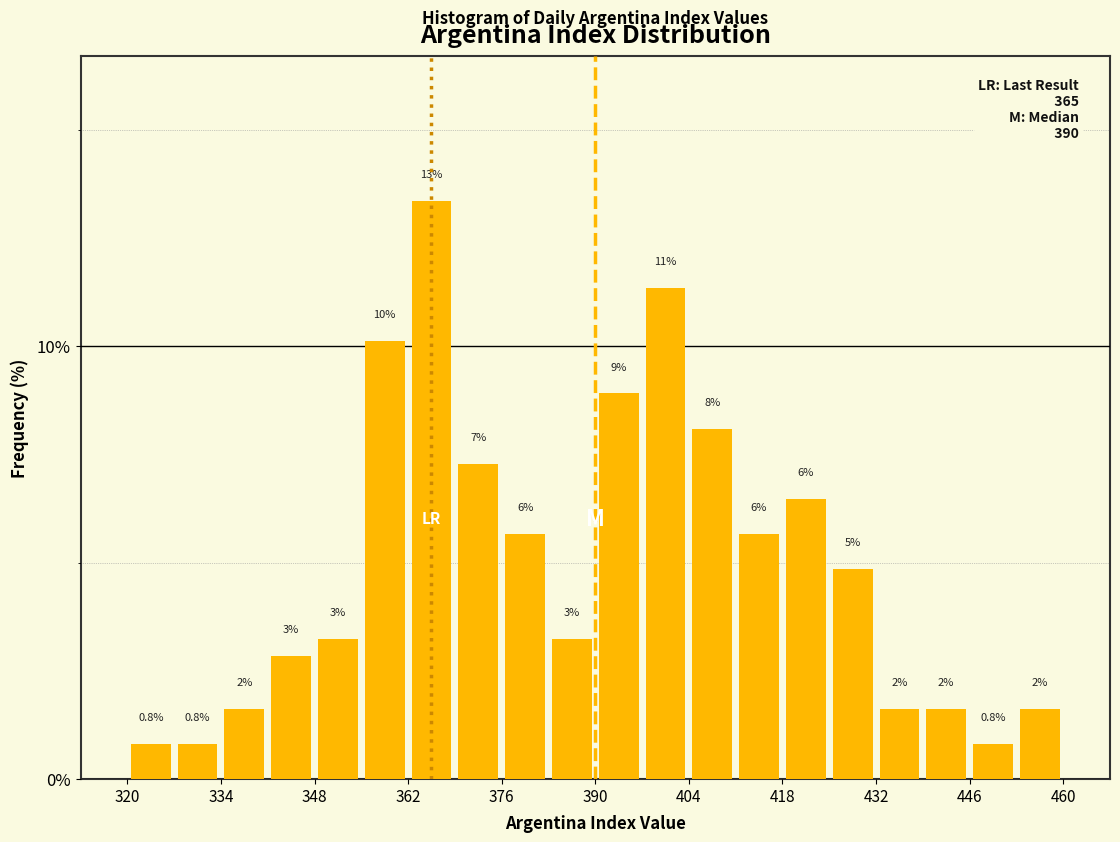

Around what value on the x-axis is the tallest bar? Give the approximate position of its centre, as read against the axis.

366